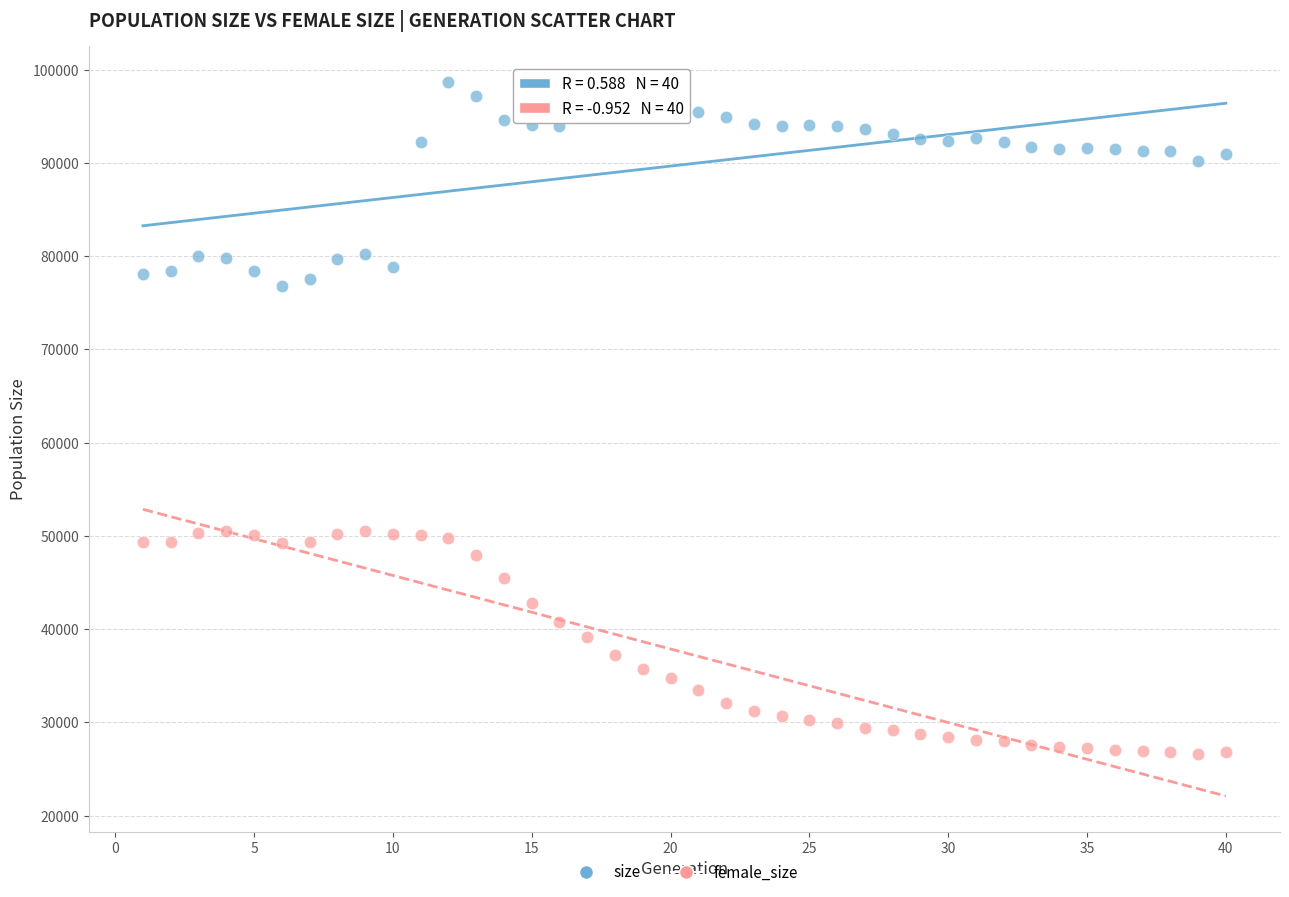

Across all data points, what is the range of X values (max minus min)?

39